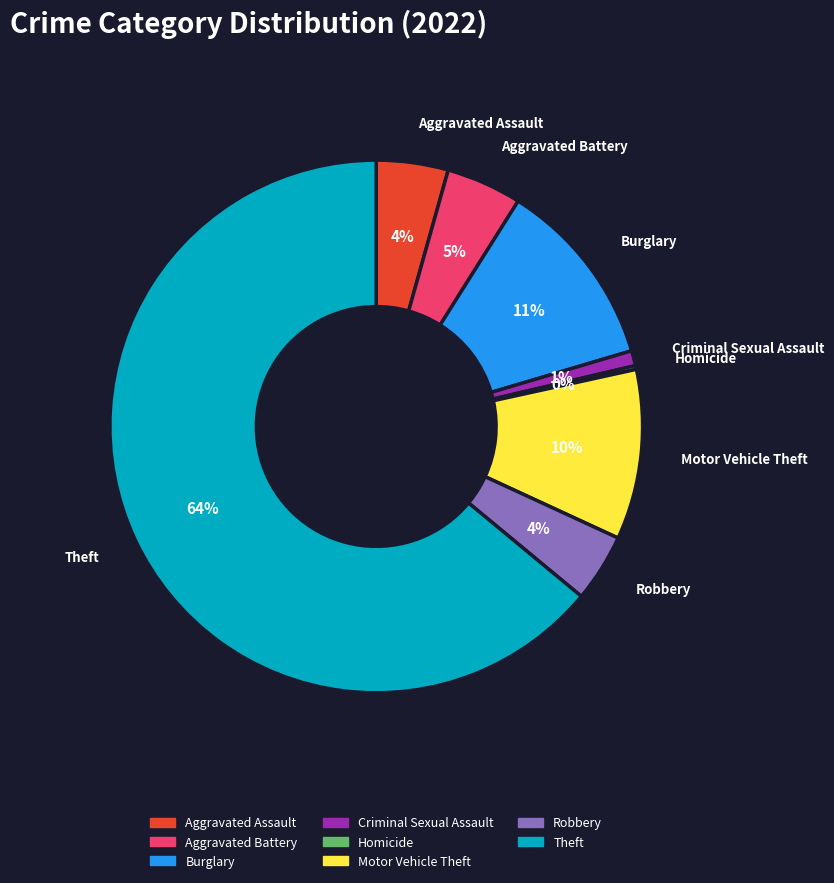

To the nearest percent, what is the average slice percentage?

12%